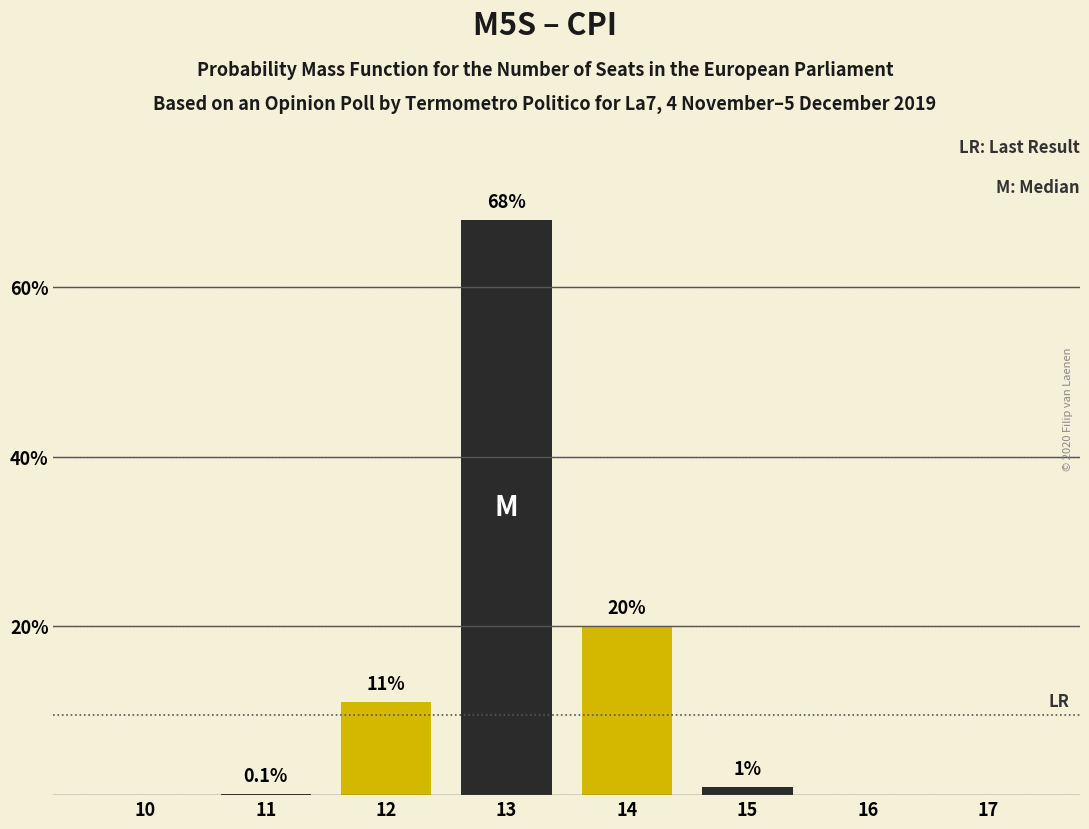

Reading left to right, what are all the values shown in this chart?

10=0.0	11=0.1	12=11.0	13=68.0	14=20.0	15=1.0	16=0.0	17=0.0